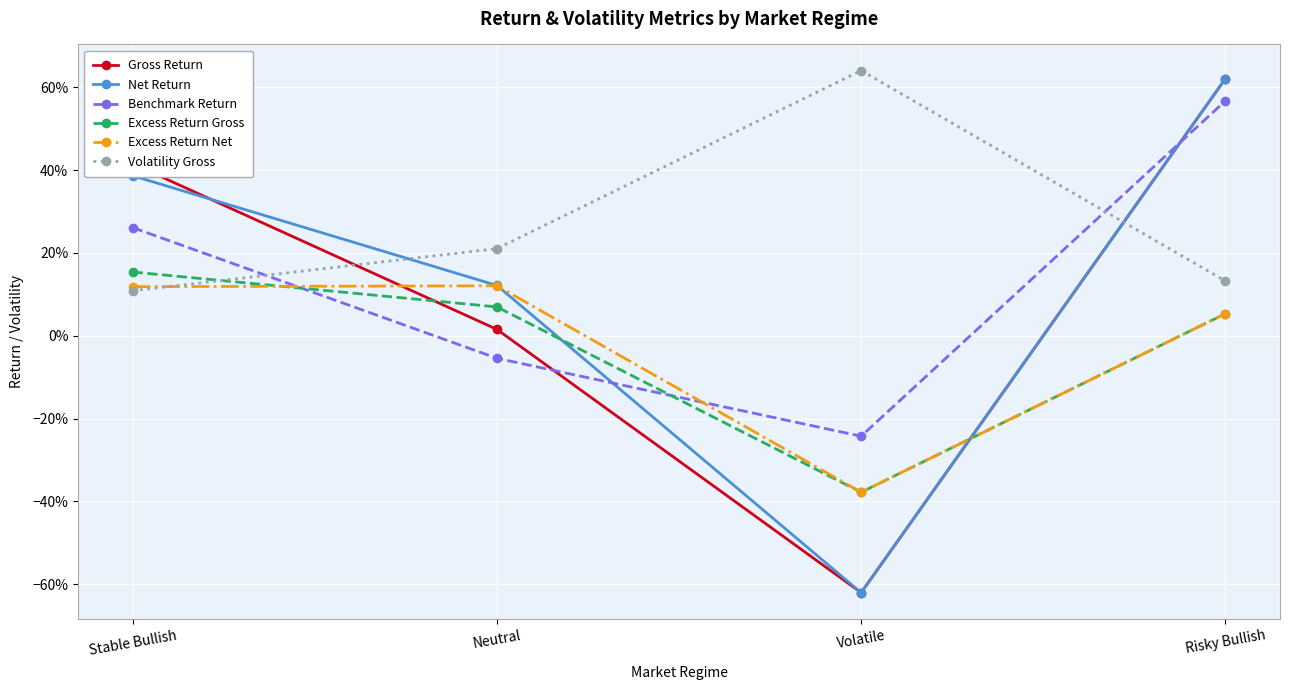

Does the chart have visible grid lines?

Yes